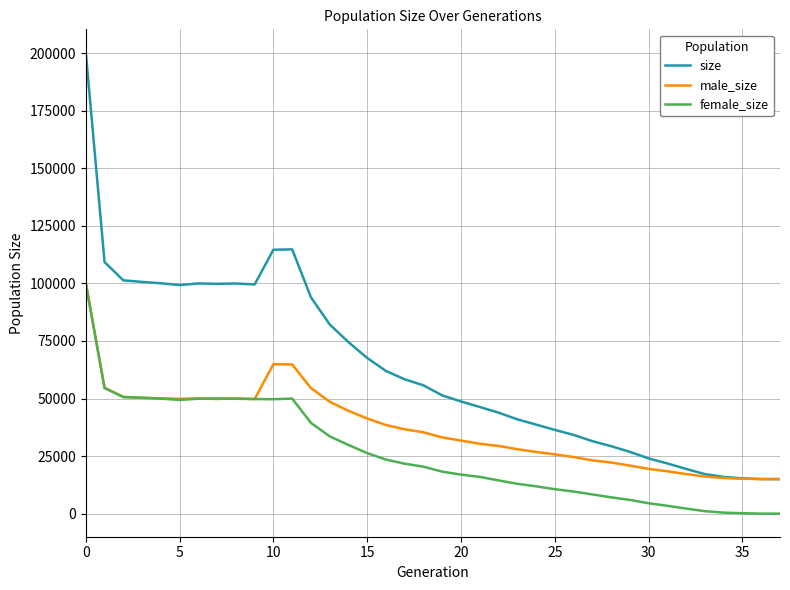

Which series has the largest total across all categories?

size